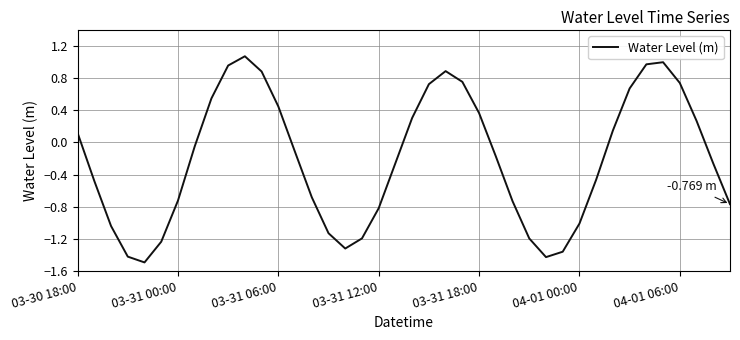

Does the chart display data point markers on the line(s)?

No